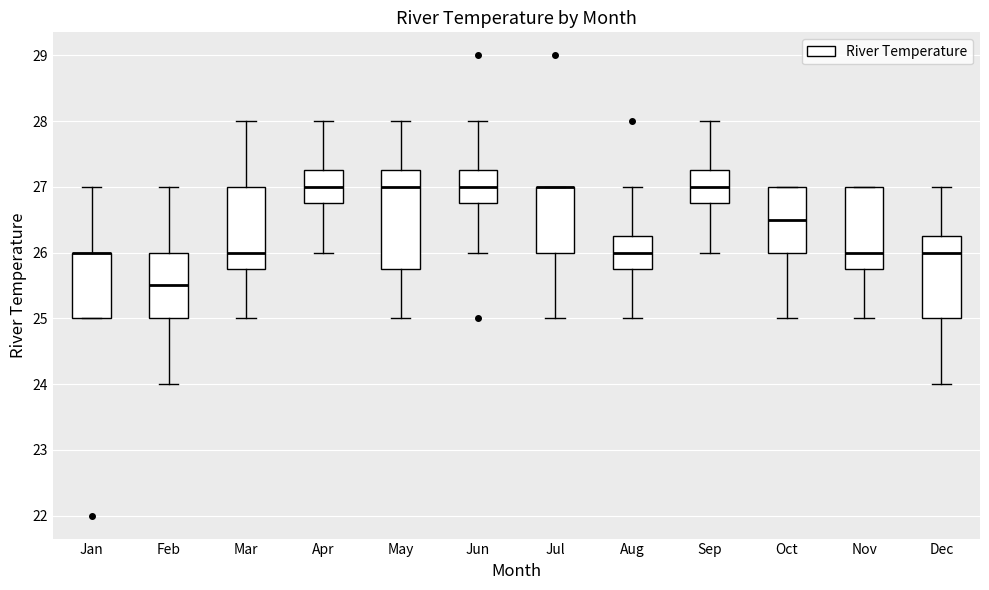

Reading left to right, transcribe this box plot: for each box, give where its median line is, the range the box spans, and where its two whiskers end, as read against the y-axis. The values are not printed on the chart, so give them approximately, as read against the axis.

Jan: median 26.0 (drawn on the box's upper edge), box 25.0 to 26.0, whiskers 25.0 to 27.0
Feb: median 25.5, box 25.0 to 26.0, whiskers 24.0 to 27.0
Mar: median 26.0, box 25.8 to 27.0, whiskers 25.0 to 28.0
Apr: median 27.0, box 26.8 to 27.3, whiskers 26.0 to 28.0
May: median 27.0, box 25.8 to 27.3, whiskers 25.0 to 28.0
Jun: median 27.0, box 26.8 to 27.3, whiskers 26.0 to 28.0
Jul: median 27.0 (drawn on the box's upper edge), box 26.0 to 27.0, whiskers 25.0 to 27.0
Aug: median 26.0, box 25.8 to 26.3, whiskers 25.0 to 27.0
Sep: median 27.0, box 26.8 to 27.3, whiskers 26.0 to 28.0
Oct: median 26.5, box 26.0 to 27.0, whiskers 25.0 to 27.0
Nov: median 26.0, box 25.8 to 27.0, whiskers 25.0 to 27.0
Dec: median 26.0, box 25.0 to 26.3, whiskers 24.0 to 27.0